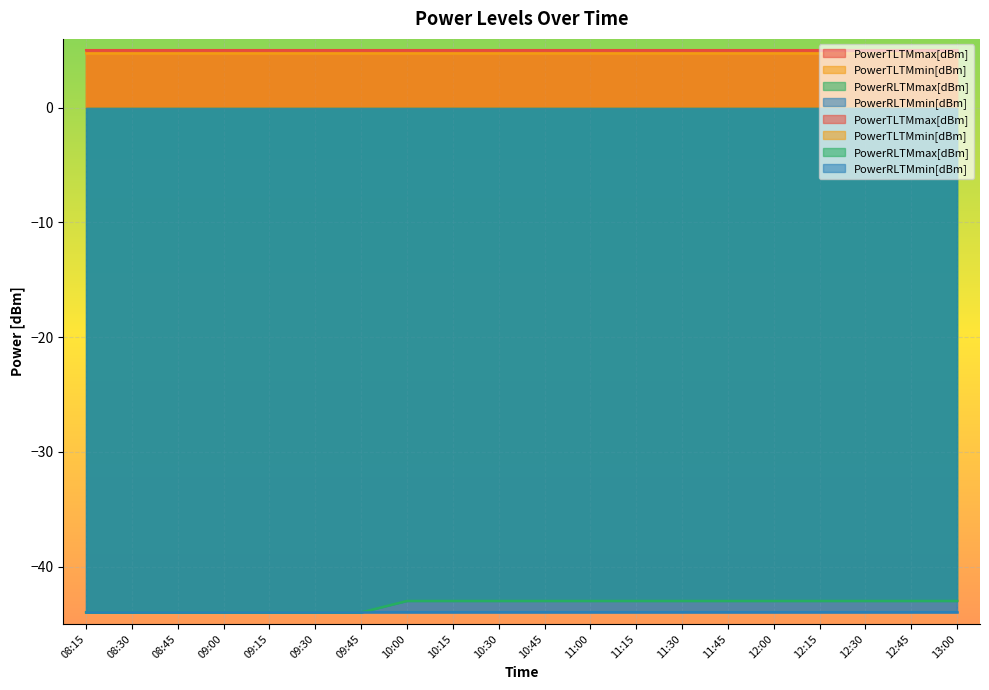

Reading left to right, transcribe all the data shown in this chart.

PowerTLTMmax[dBm]: 5.0	5.0	5.0	5.0	5.0	5.0	5.0	5.0	5.0	5.0	5.0	5.0	5.0	5.0	5.0	5.0	5.0	5.0	5.0	5.0
PowerTLTMmin[dBm]: 4.8	4.8	4.8	4.8	4.8	4.8	4.8	4.8	4.8	4.8	4.8	4.8	4.8	4.8	4.8	4.8	4.8	4.8	4.8	4.8
PowerRLTMmax[dBm]: -44.0	-44.0	-44.0	-44.0	-44.0	-44.0	-44.0	-43.0	-43.0	-43.0	-43.0	-43.0	-43.0	-43.0	-43.0	-43.0	-43.0	-43.0	-43.0	-43.0
PowerRLTMmin[dBm]: -44.0	-44.0	-44.0	-44.0	-44.0	-44.0	-44.0	-44.0	-44.0	-44.0	-44.0	-44.0	-44.0	-44.0	-44.0	-44.0	-44.0	-44.0	-44.0	-44.0